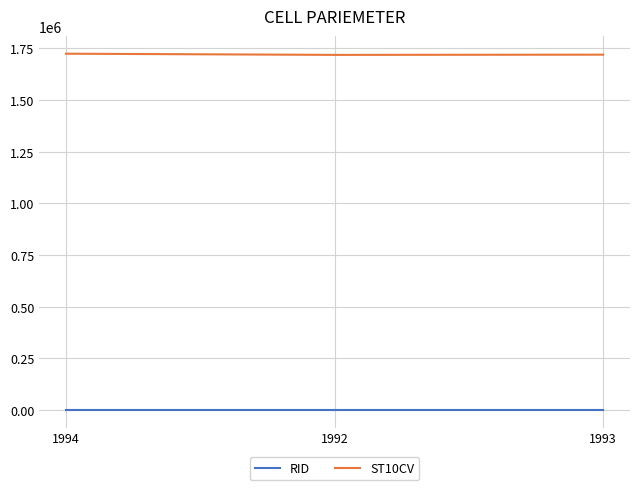

How many lines are shown in the chart?

2